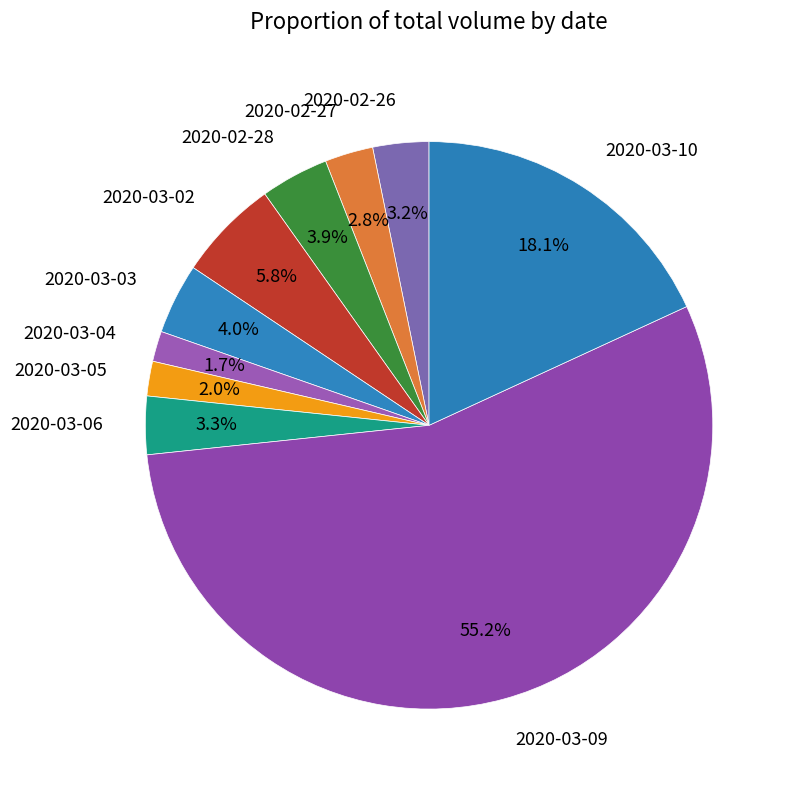

The 2020-02-26 slice represents 3% of the pie. True or false?

True